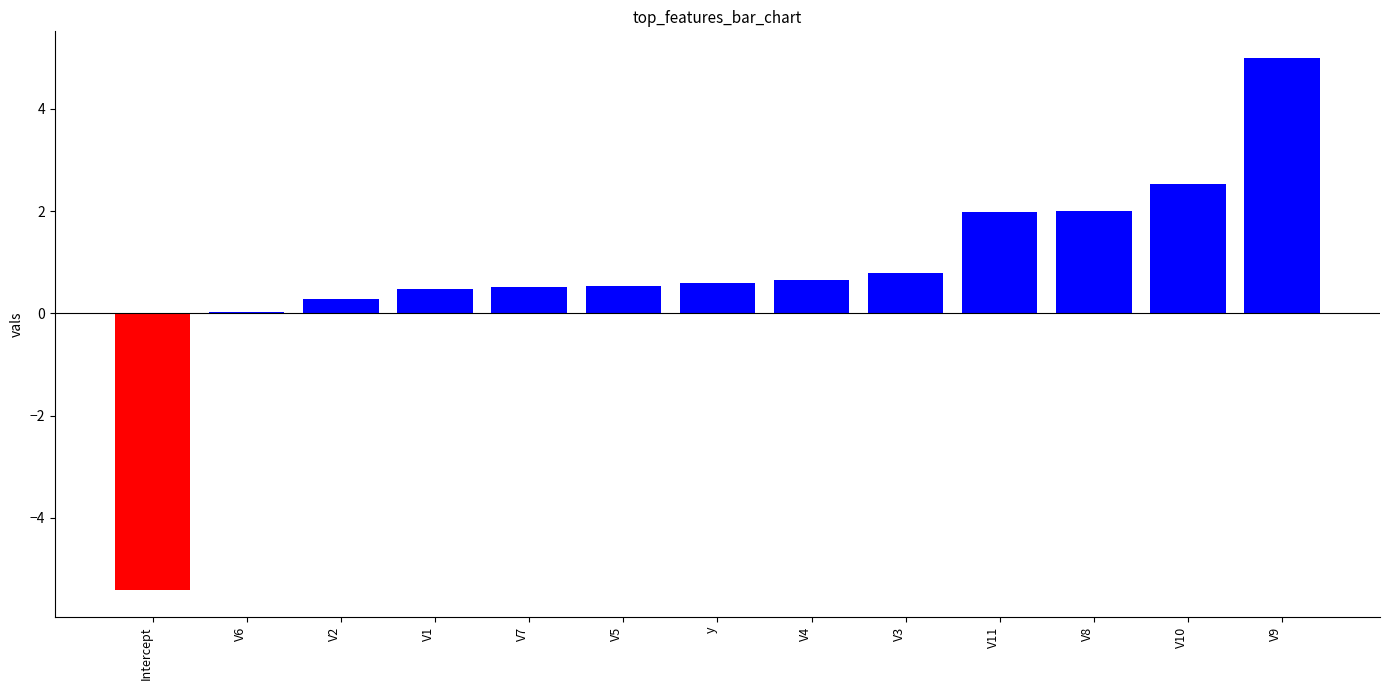

Which has a higher value, V6 or V4?

V4